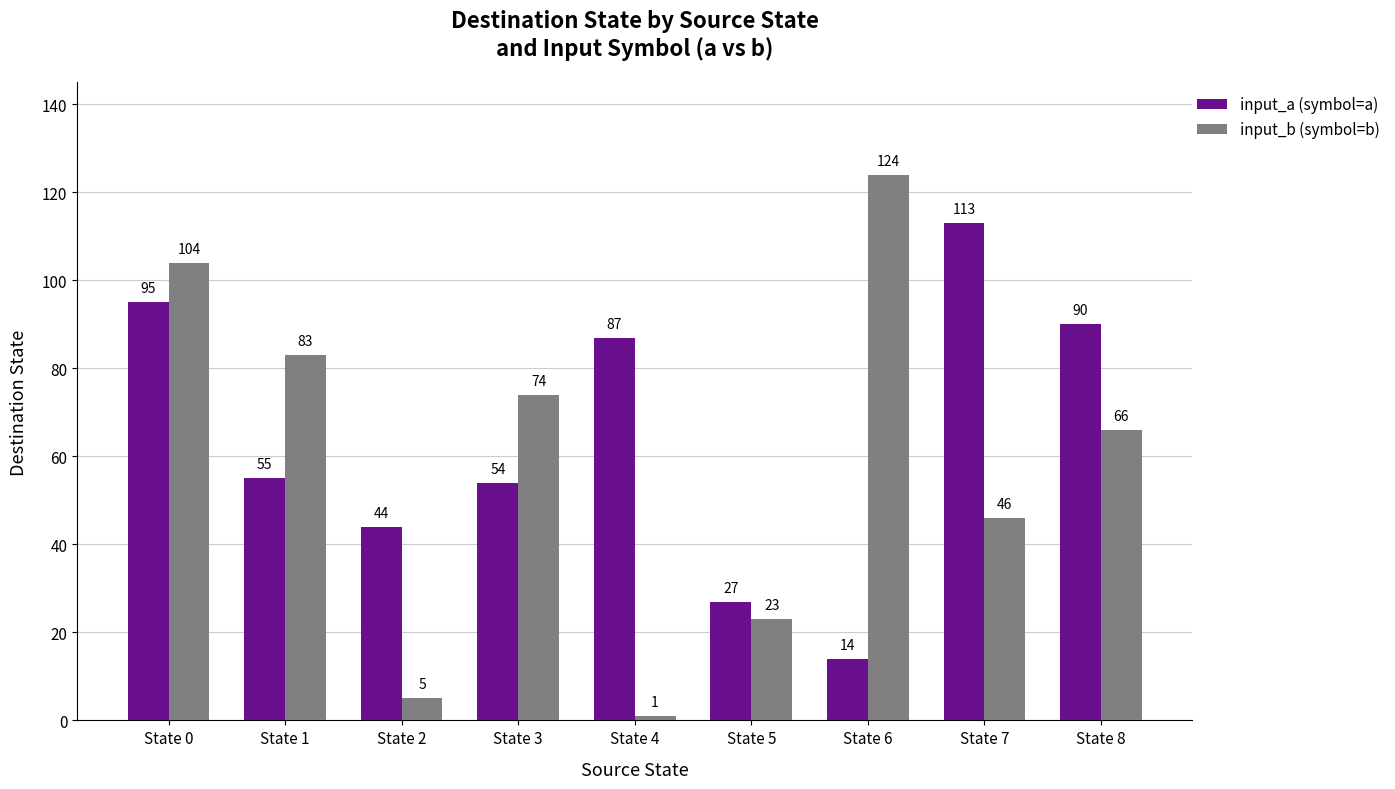

Between State 1 and State 3, which series saw the biggest shift?

input_b (symbol=b)